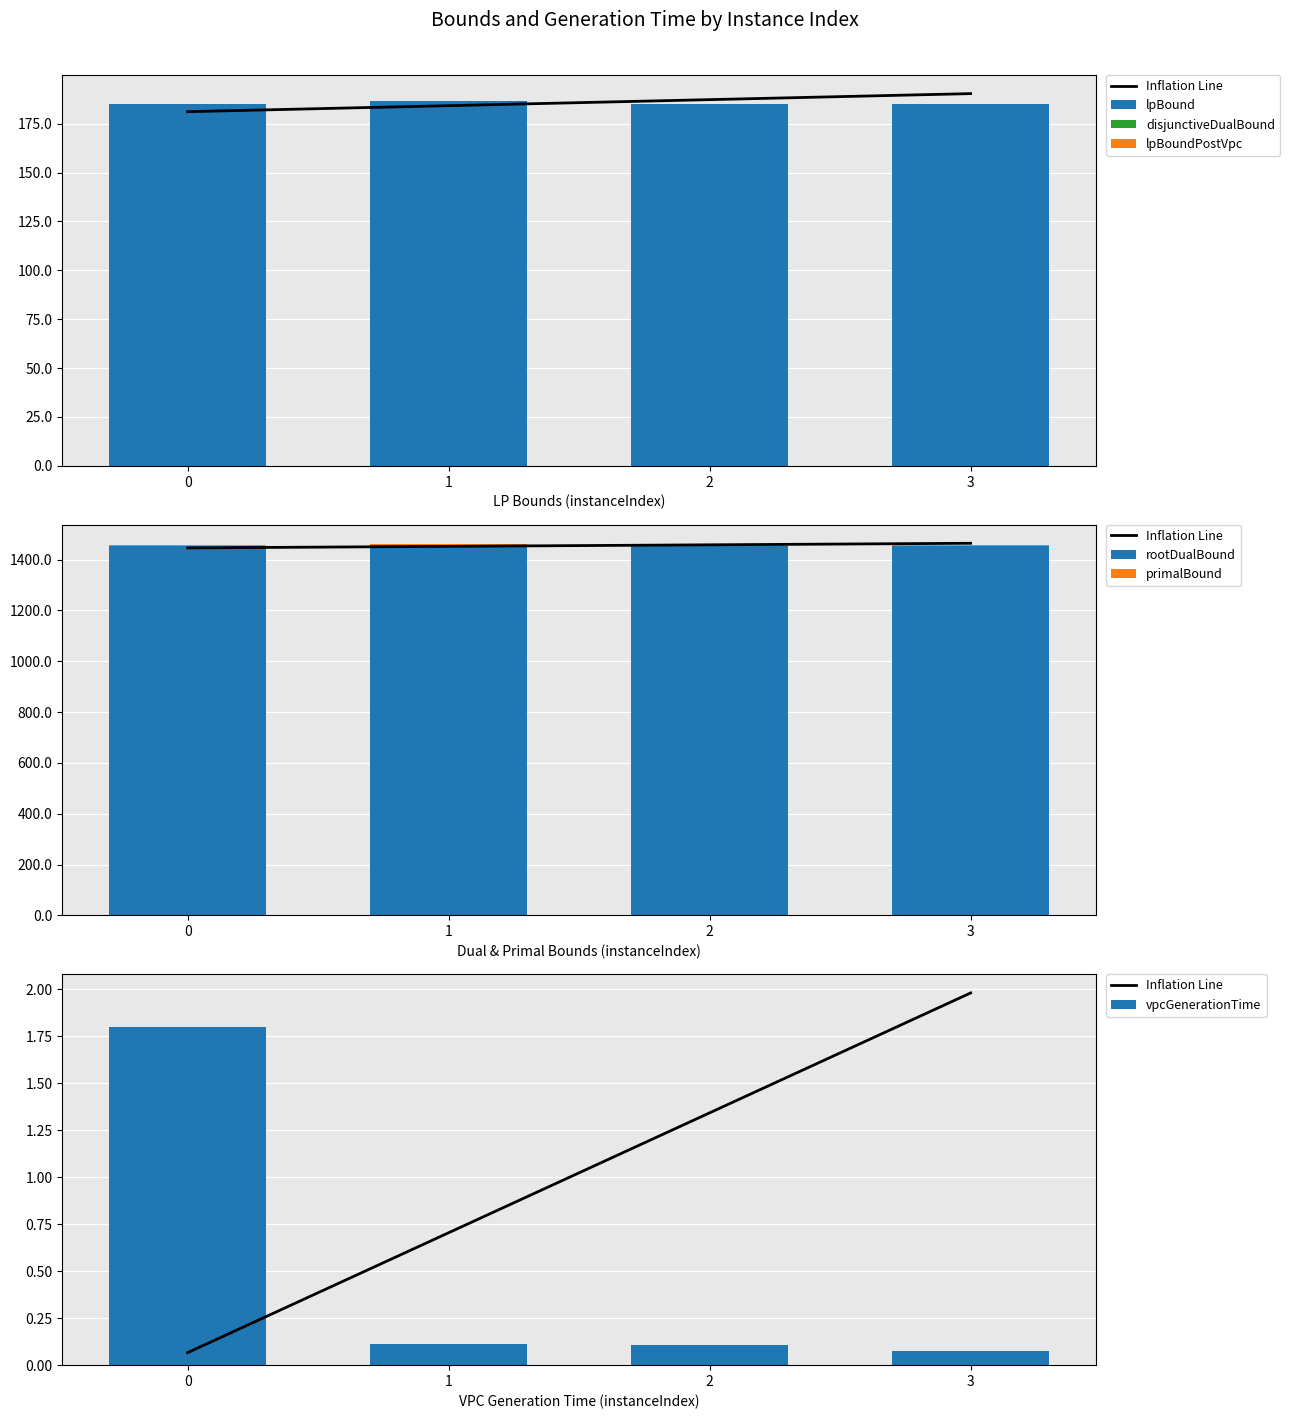

How many data points does each series have?

4